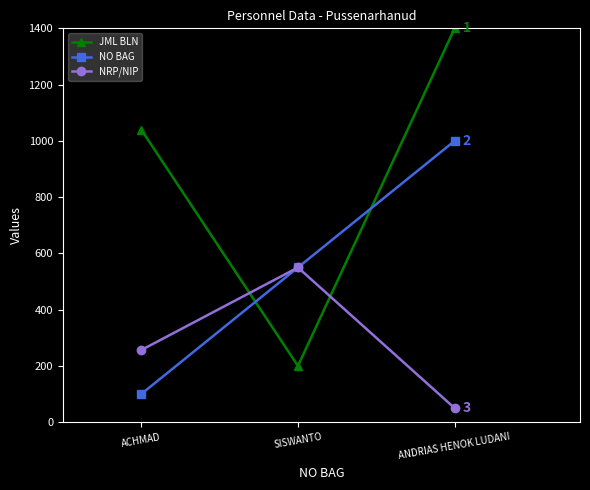

Reading left to right, transcribe all the data shown in this chart.

JML BLN: 1040.0	200.0	1400.0
NO BAG: 100.0	550.0	1000.0
NRP/NIP: 256.4	550.0	50.0